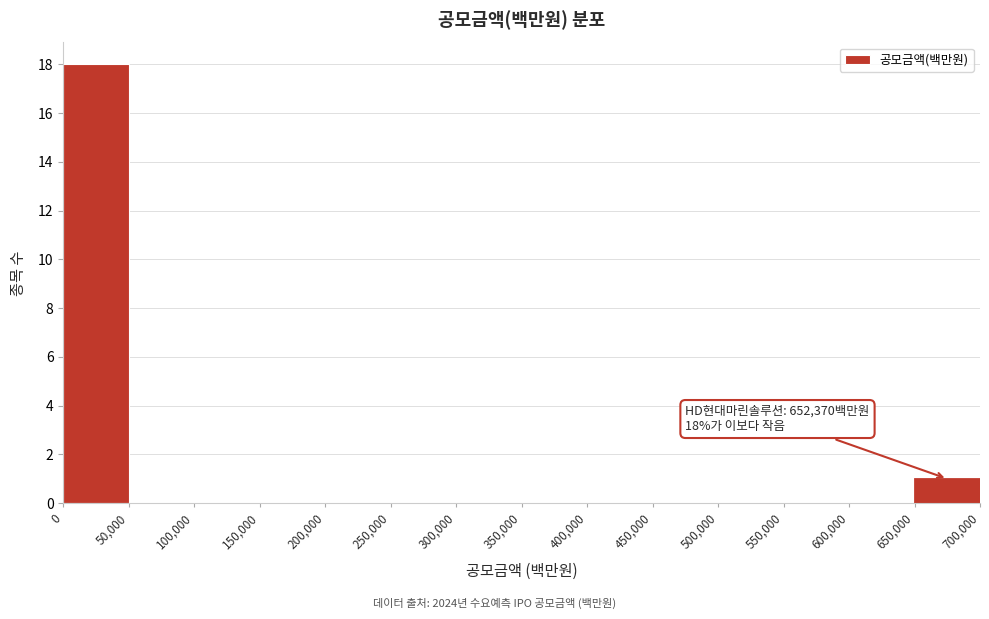

Which range on the x-axis has the tallest bar?

0 to 50,000